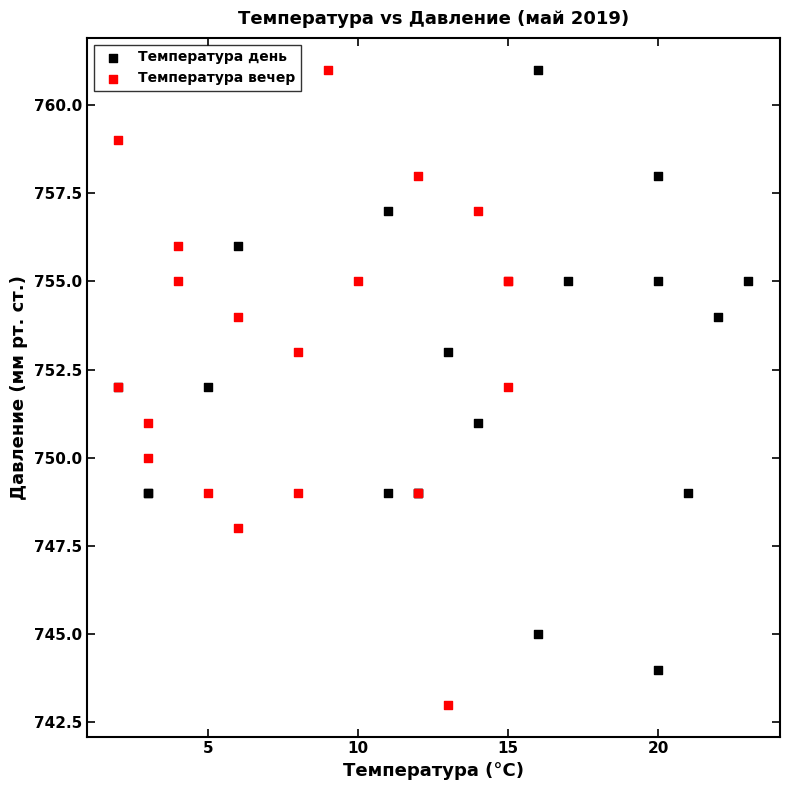

Which series reaches the minimum Y coordinate?

Температура вечер